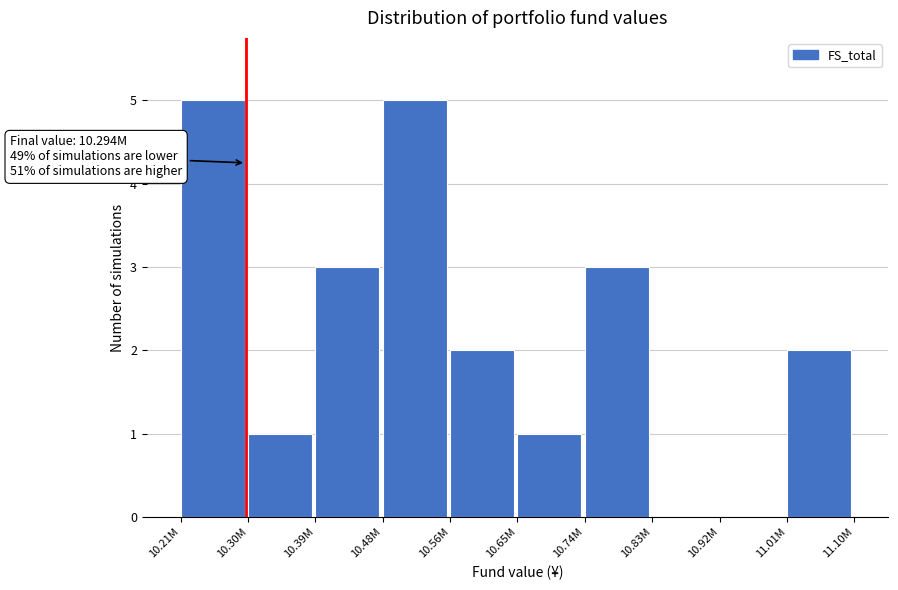

Reading left to right, transcribe all the data shown in this chart.

10.21M=5	10.30M=1	10.39M=3	10.48M=5	10.56M=2	10.65M=1	10.74M=3	10.83M=0	10.92M=0	11.01M=2